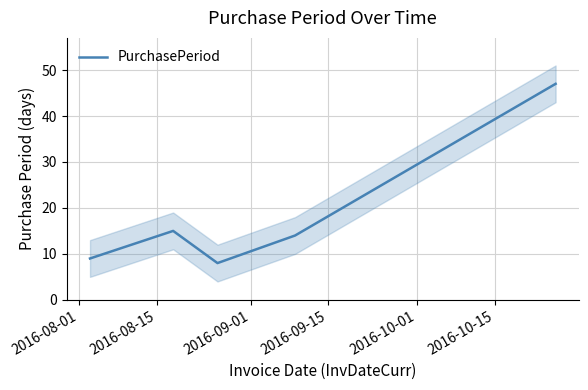

What is the maximum value for PurchasePeriod?

47